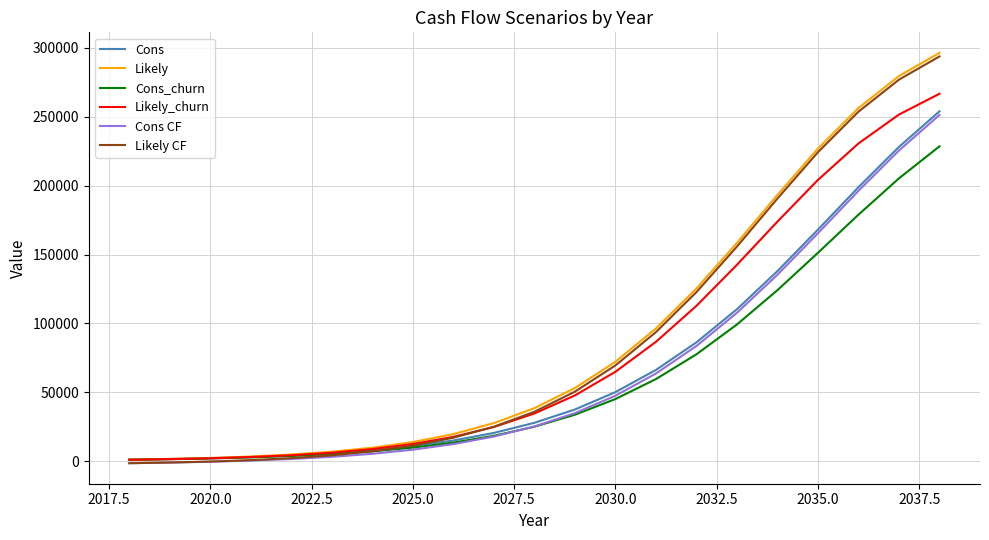

What is the maximum value shown in the chart?

296280.0